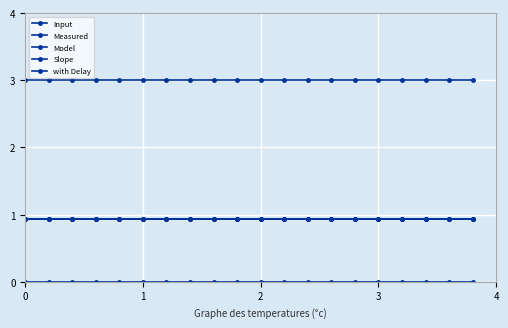

True or false: Measured has more than 1 points higher than both neighbors.

False